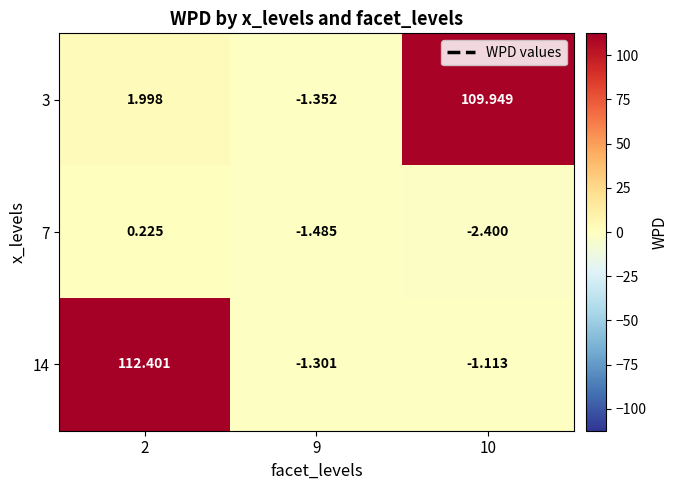

List the series in order of their peak value, lowest first.

7, 3, 14